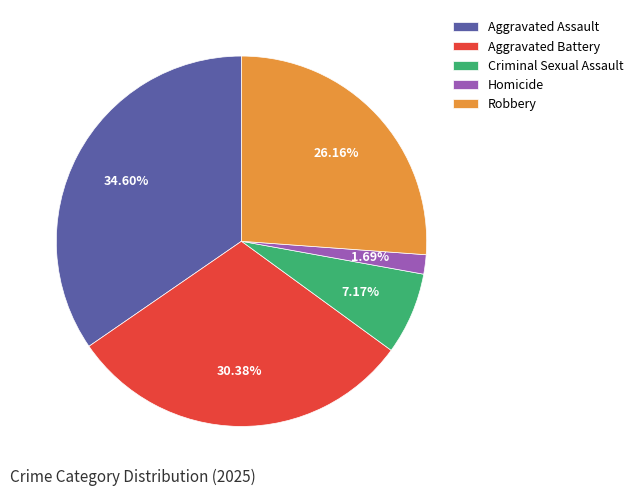

Approximately how many times larger is the value at Robbery compared to Aggravated Assault?

0.8